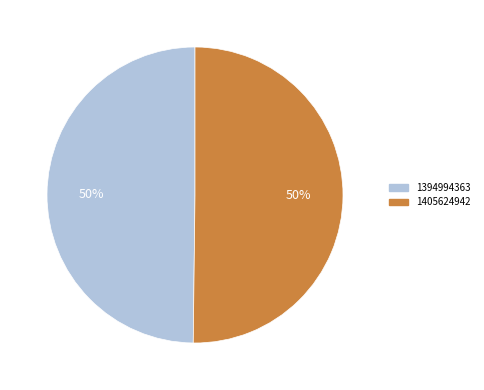

How many slices are in this pie chart?

2